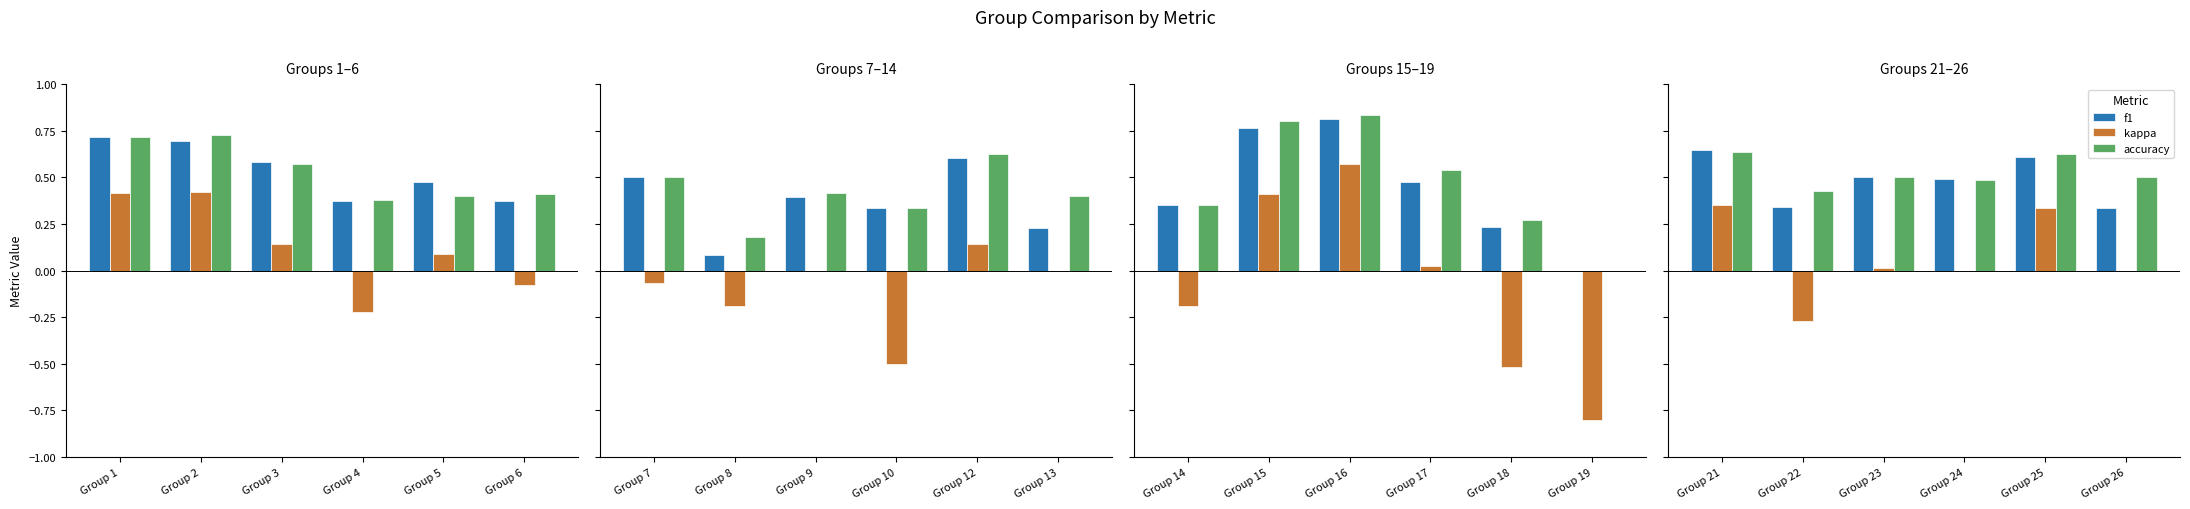

Between Group 26 and Group 23, which is larger?

Group 23